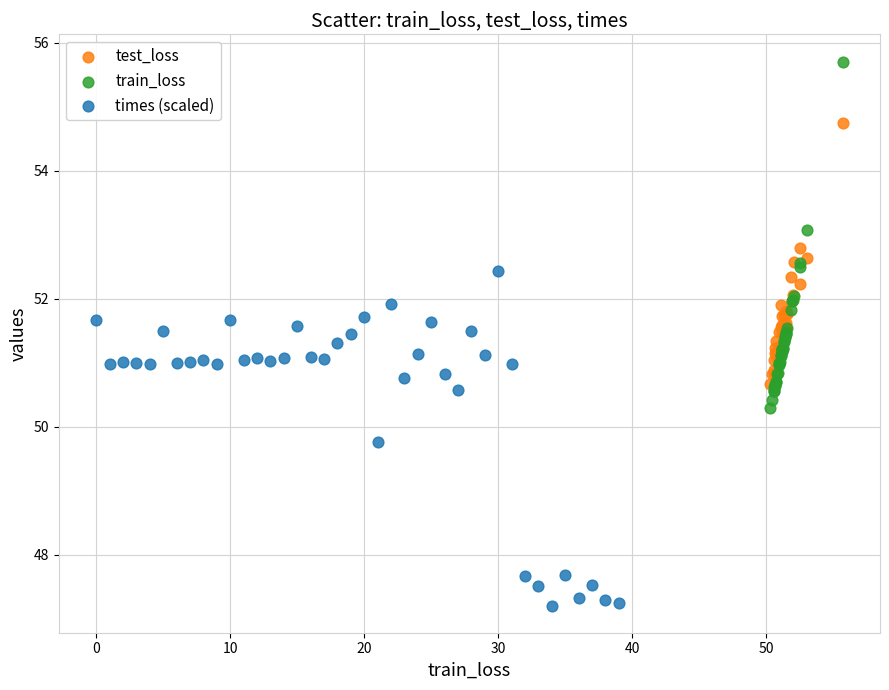

Which series has the widest spread of Y values?

train_loss